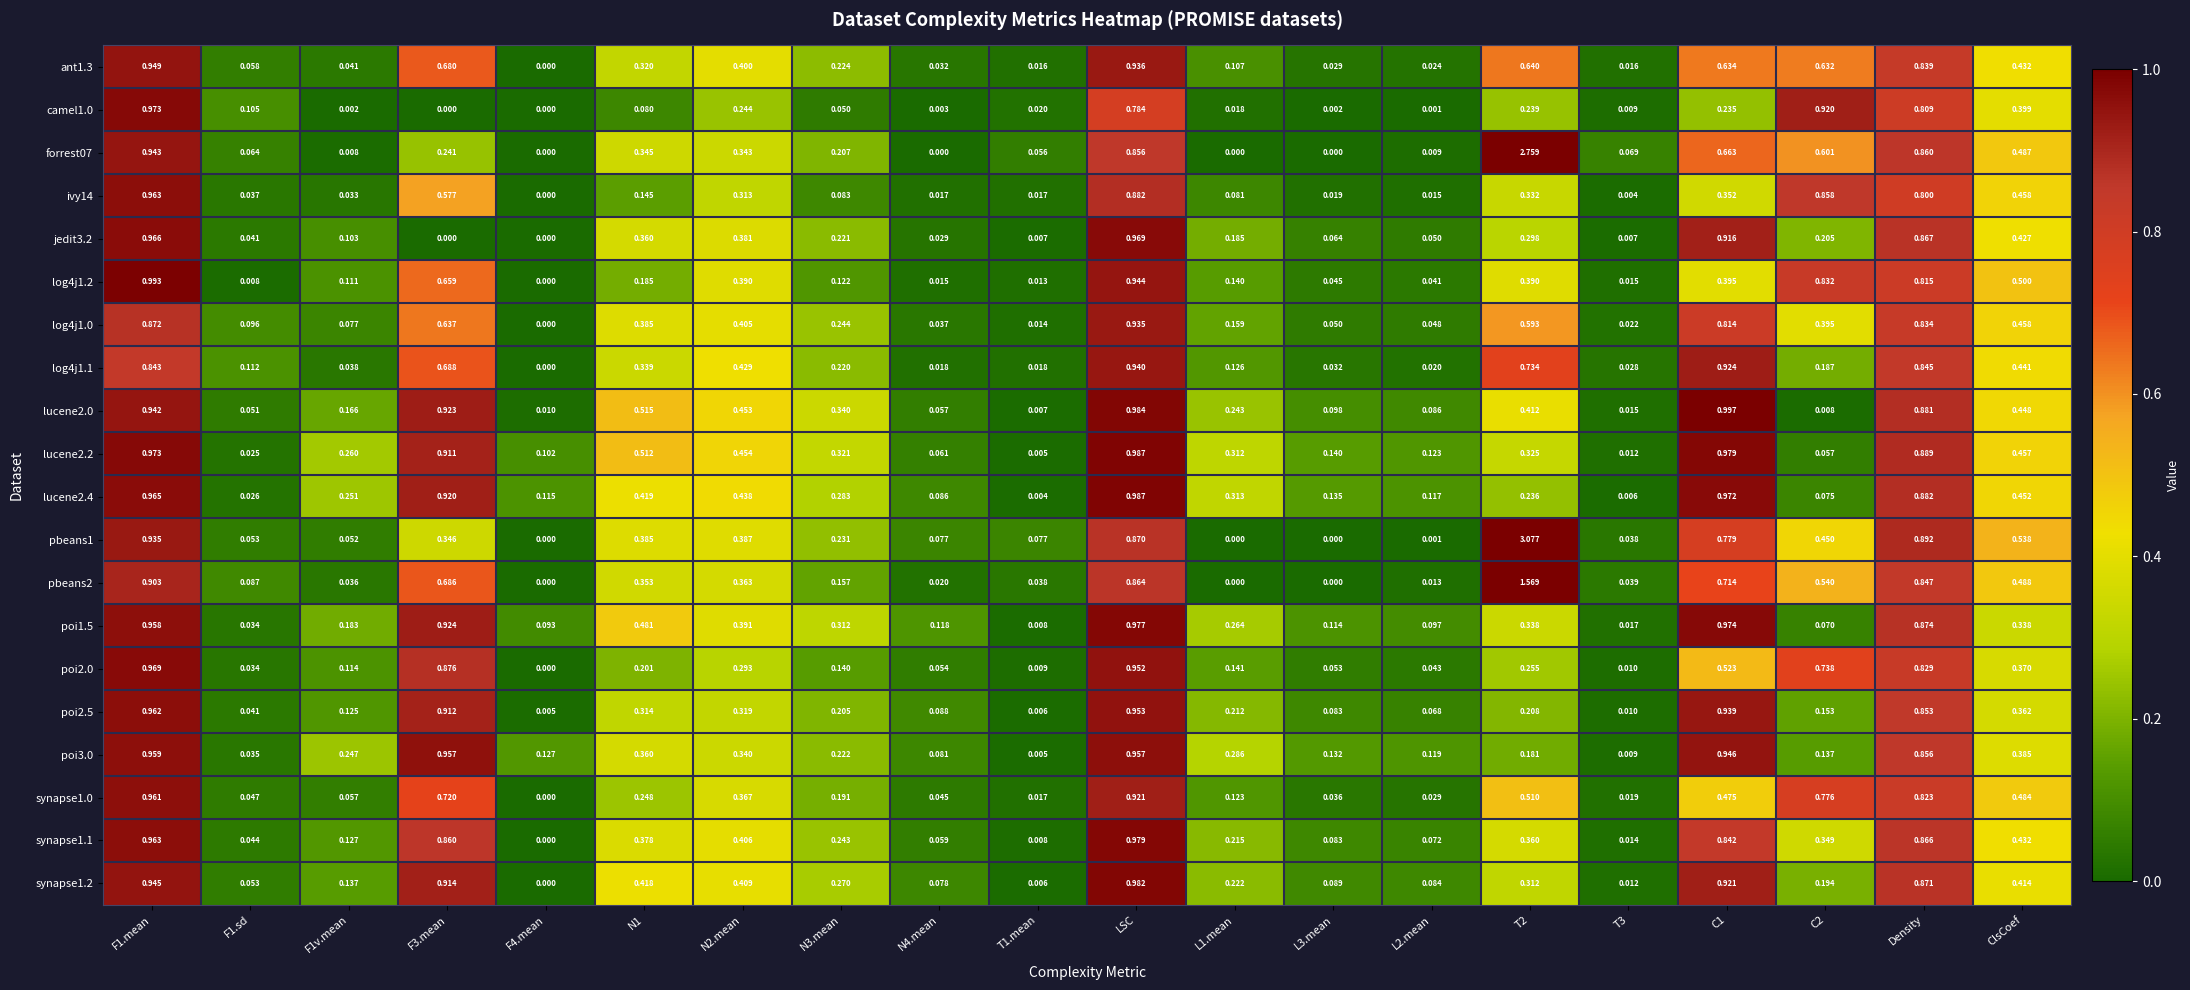

Is the value of lucene2.2 at F4.mean greater than the value of synapse1.2 at Density?

No